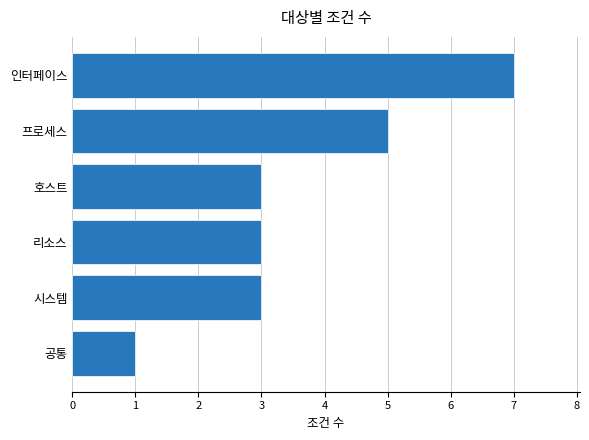

The chart shows a value of 3 at 시스템. True or false?

True